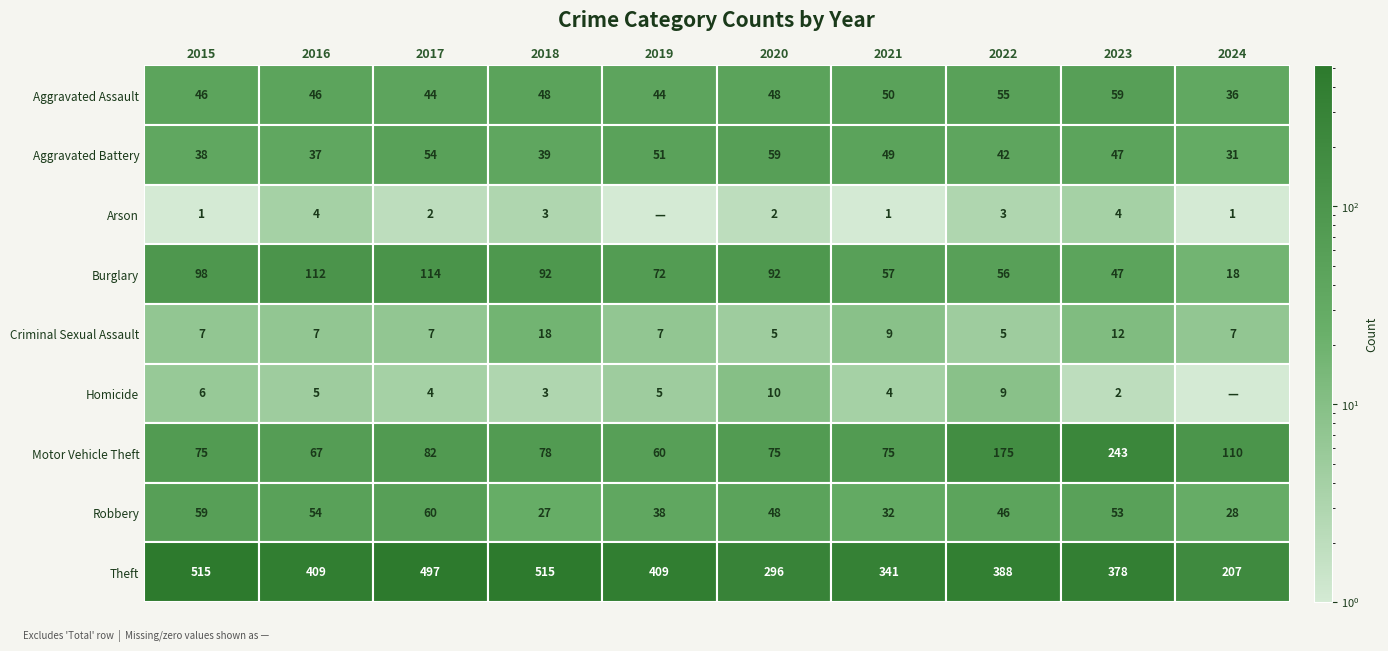

What is the sum of all 2024 values?

438